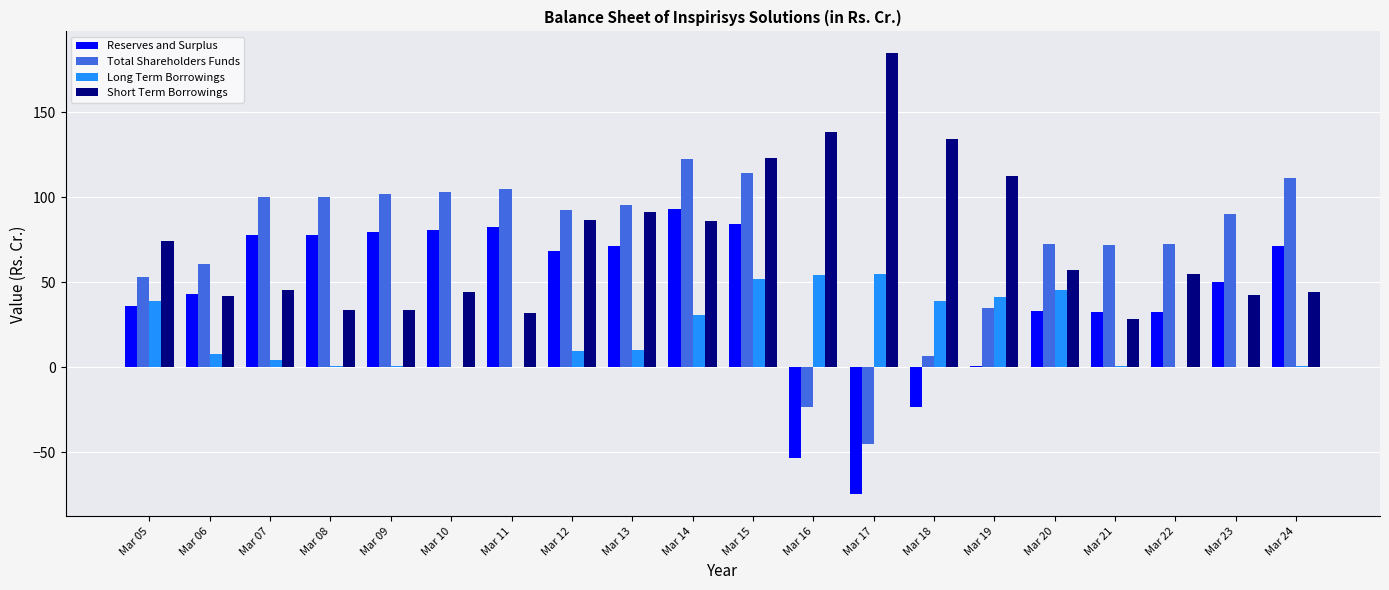

What is the maximum value for Short Term Borrowings?

184.5